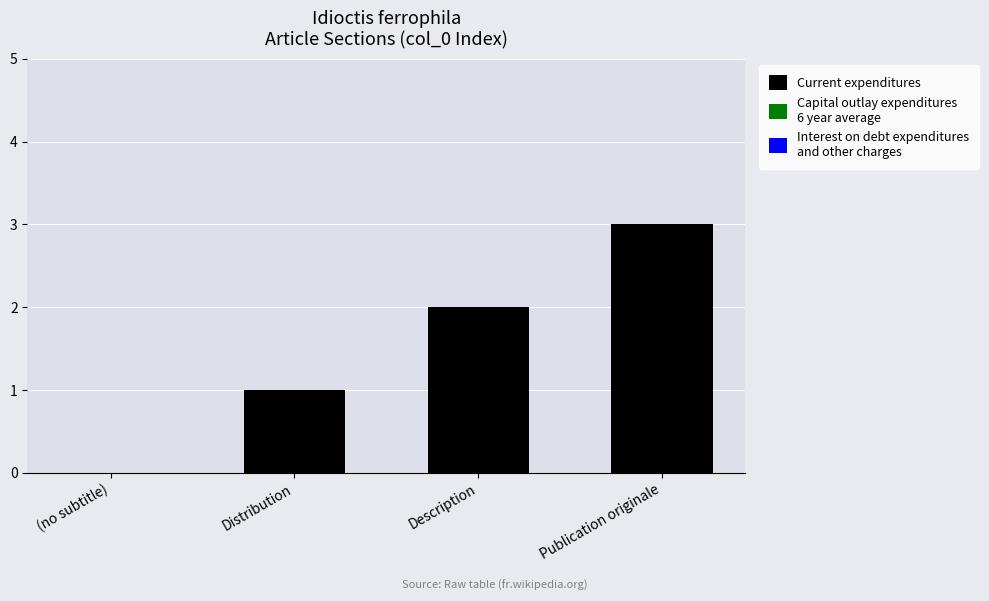

Between Description and Publication originale, which is larger?

Publication originale